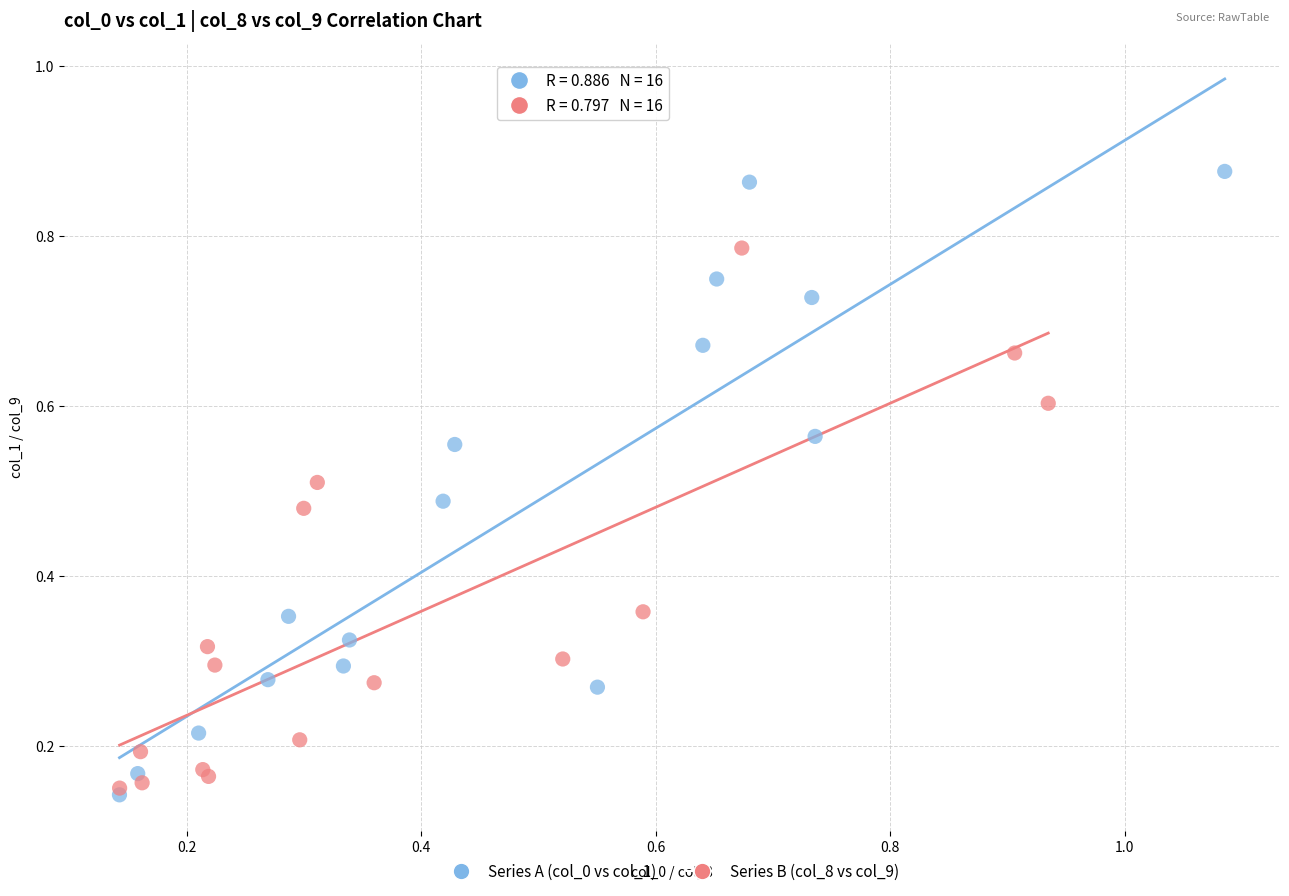

Which series has the widest spread of Y values?

Series A (col_0 vs col_1)